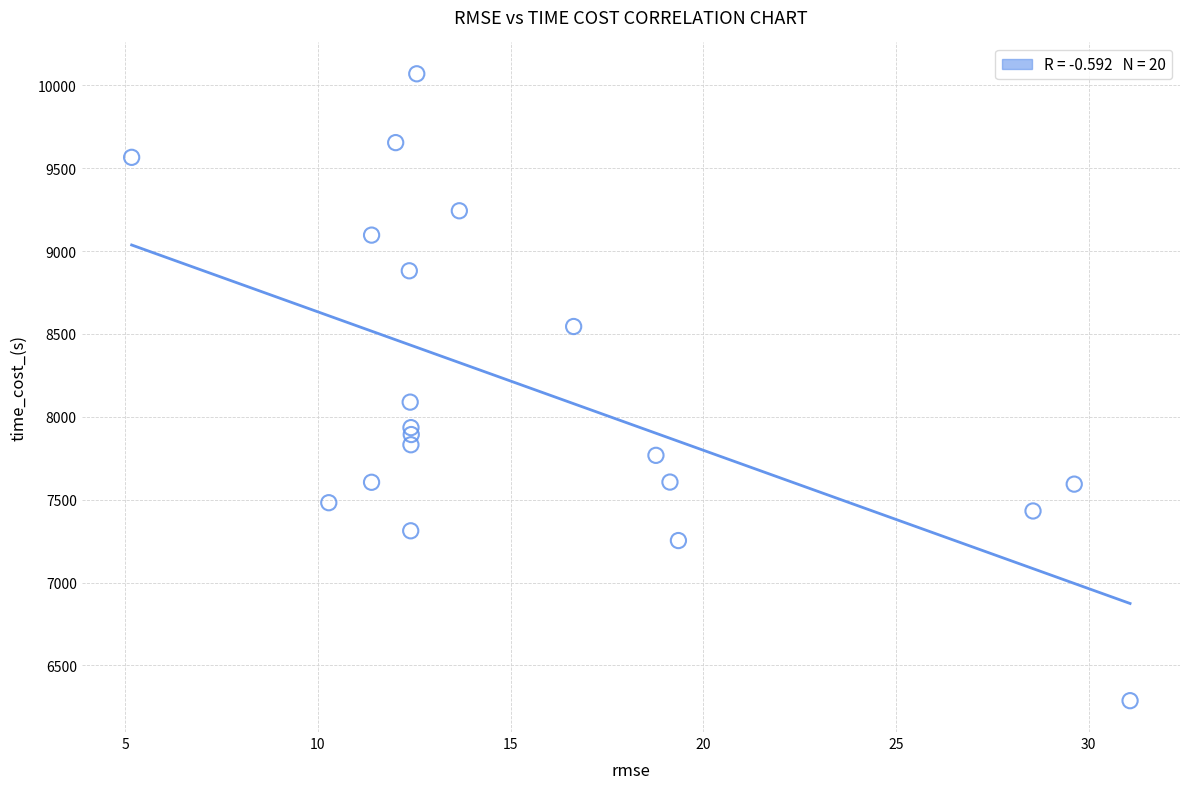

What is the range of X values (max minus min)?

25.9